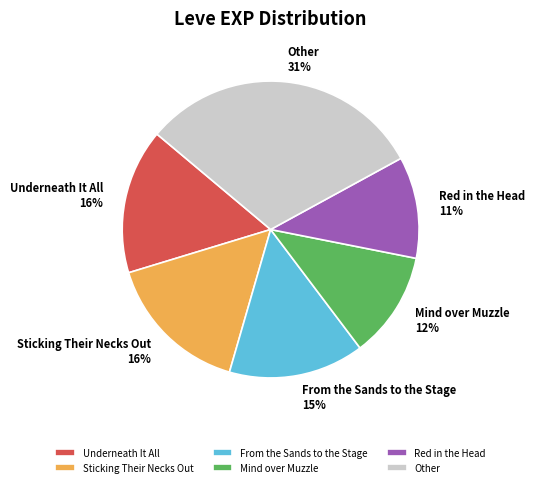

Do From the Sands to the Stage and Other together represent more than half of the pie?

No